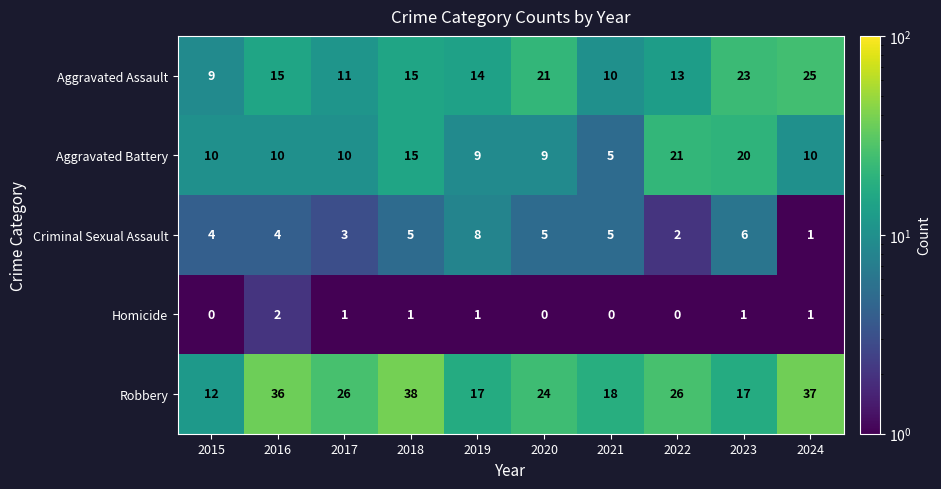

Is it true that Robbery equals 23 at 2024?

False